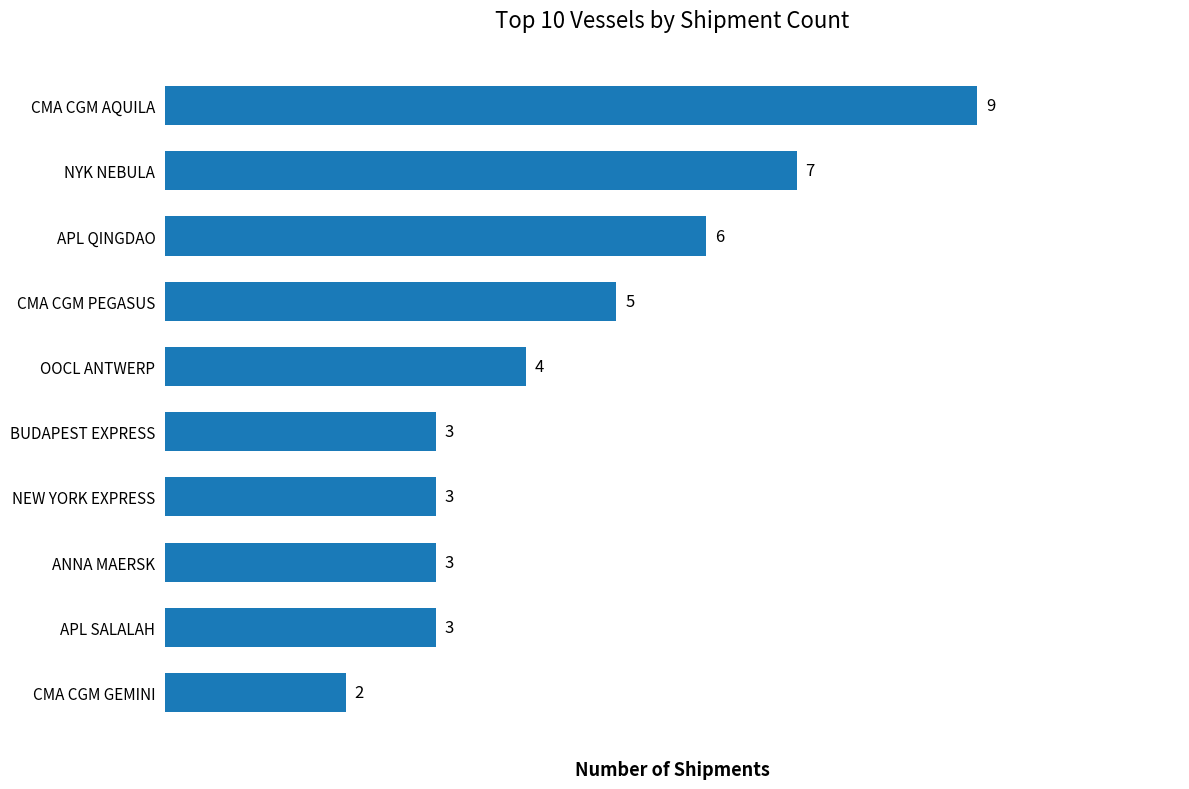

The chart shows a value of 3 at NYK NEBULA. True or false?

False